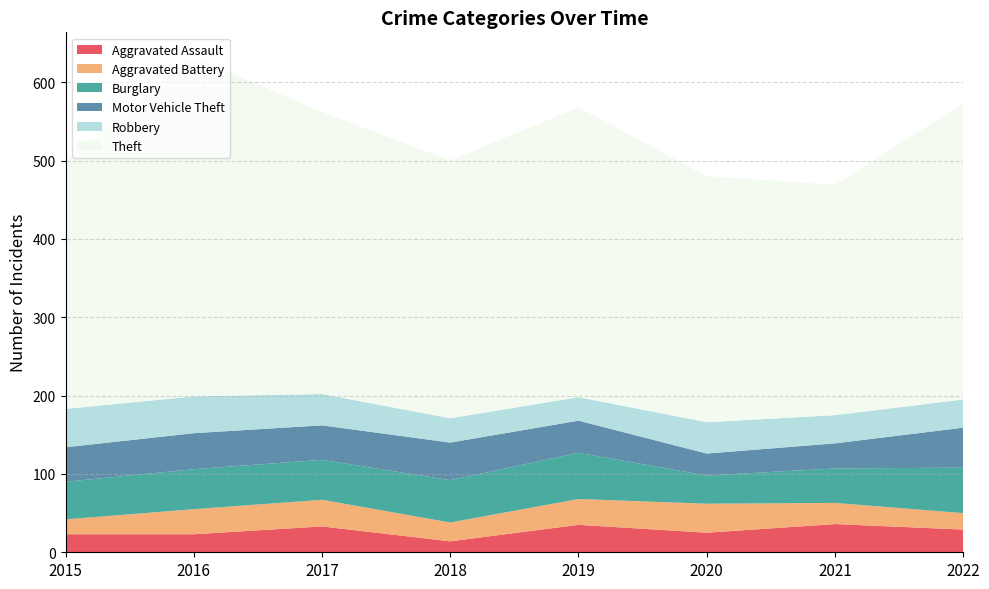

Reading left to right, what are all the values shown in this chart?

Aggravated Assault: 23	23	33	14	35	25	36	29
Aggravated Battery: 19	32	34	24	33	37	27	21
Burglary: 48	51	51	54	59	36	44	58
Motor Vehicle Theft: 44	46	44	48	41	28	32	51
Robbery: 49	47	40	31	30	40	36	36
Theft: 316	433	360	329	370	314	294	378